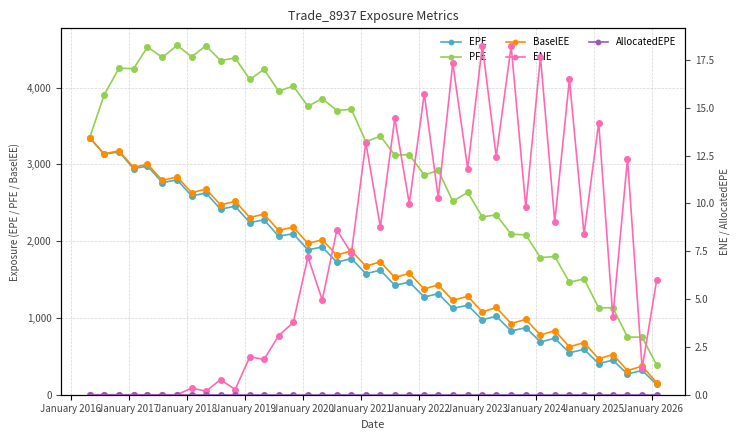

What is the greatest value displayed?

4549.7